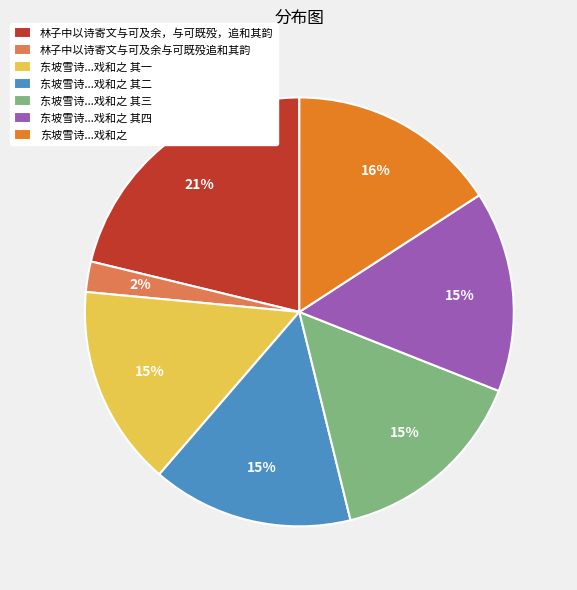

To the nearest percent, what is the difference between the largest and smallest slice percentages?

19%